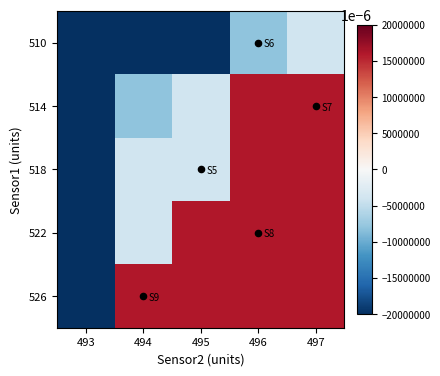

Between 494 and 497, which is larger?

497